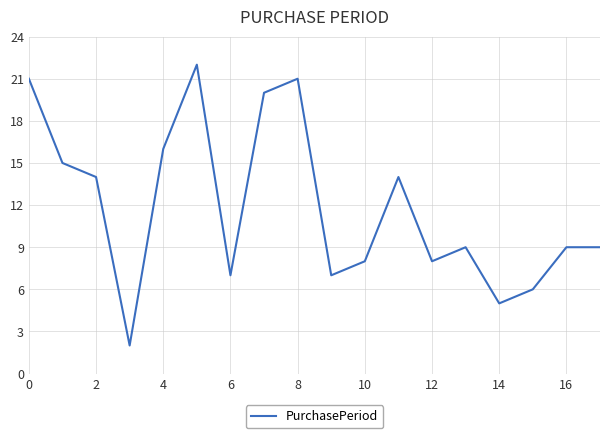

What is the greatest value displayed?

22